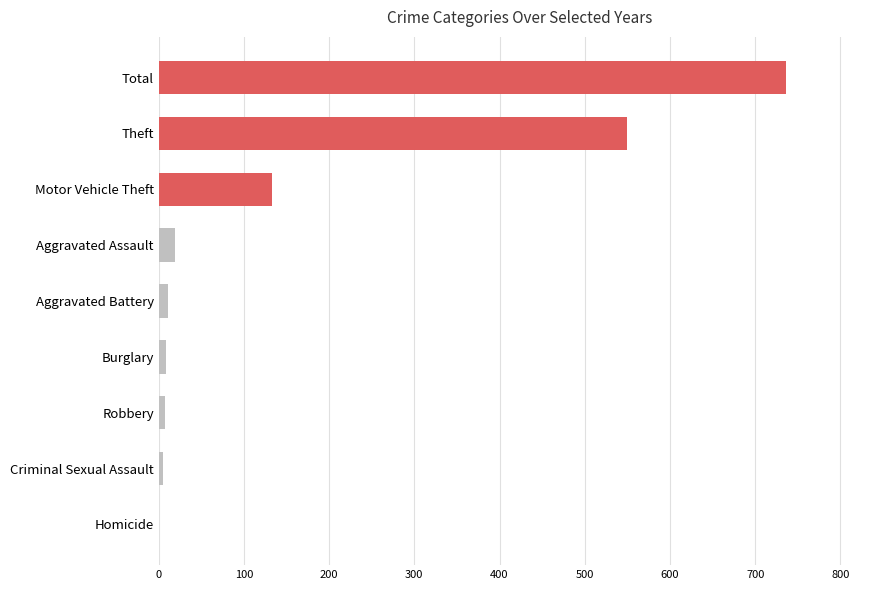

At which label is the value closest to 368?

Theft